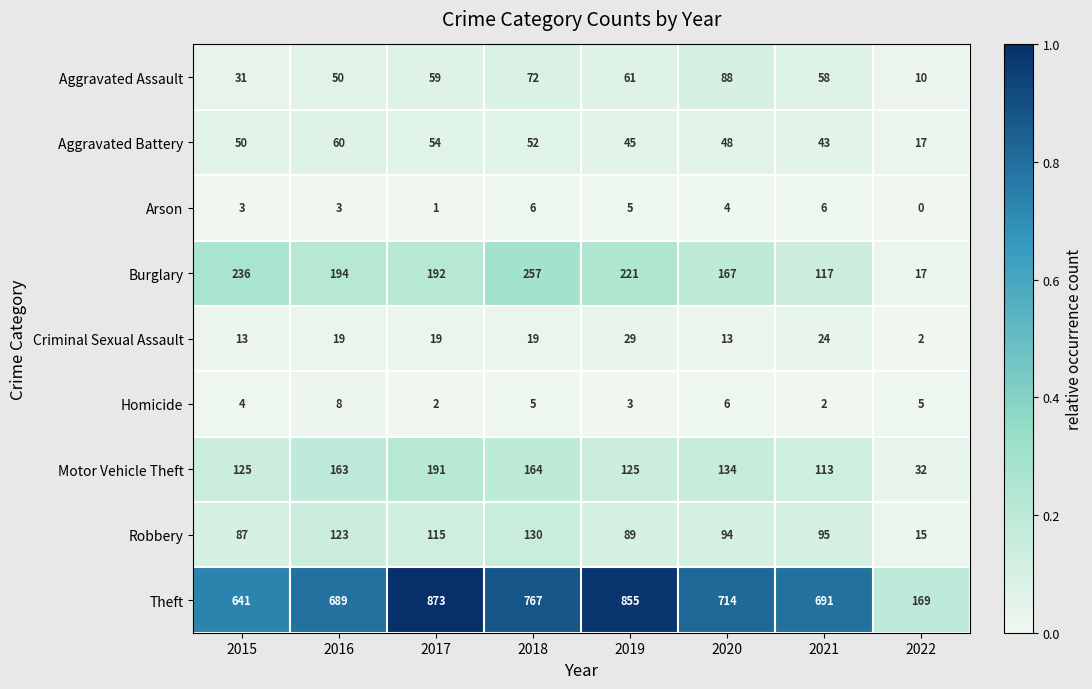

At which label does Arson first exceed 4?

2018